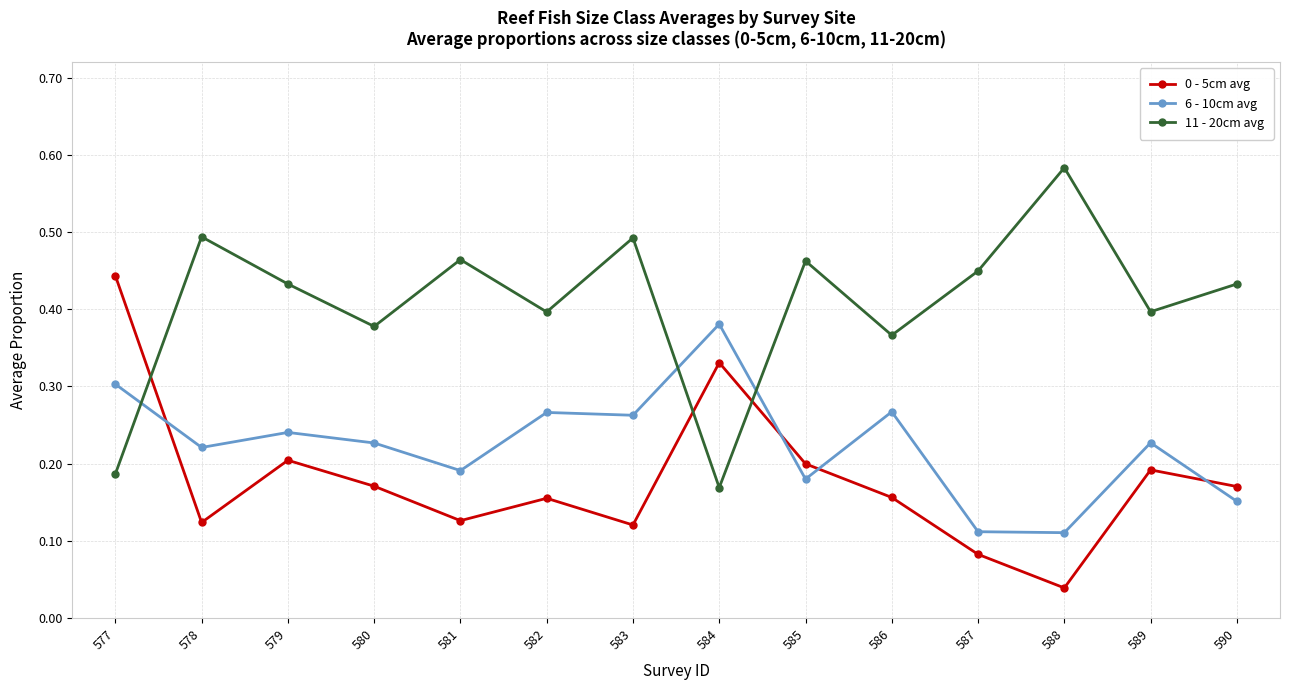

Which category has the highest value across all series?

588